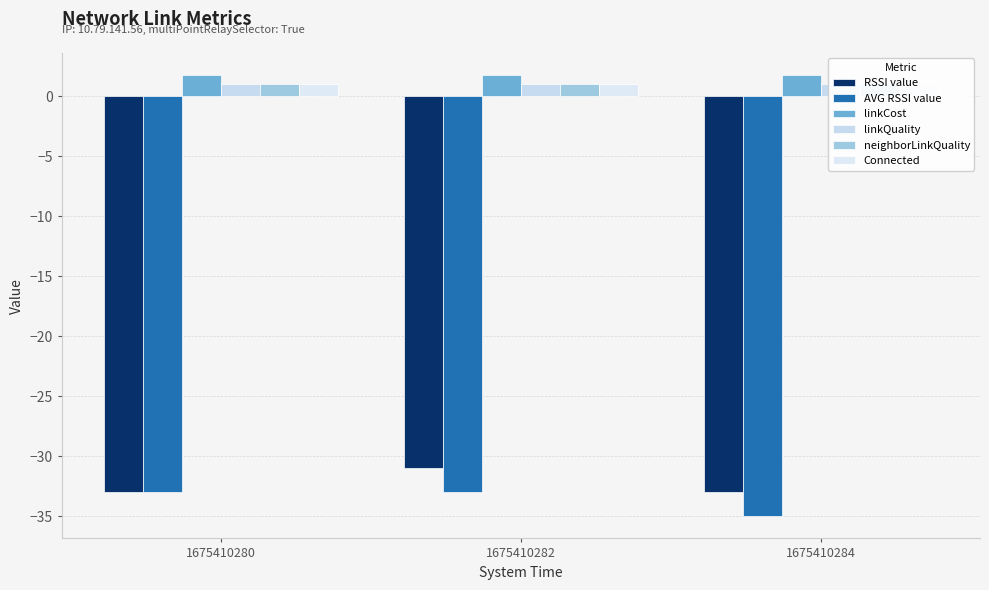

At which label does RSSI value reach its minimum?

1675410280